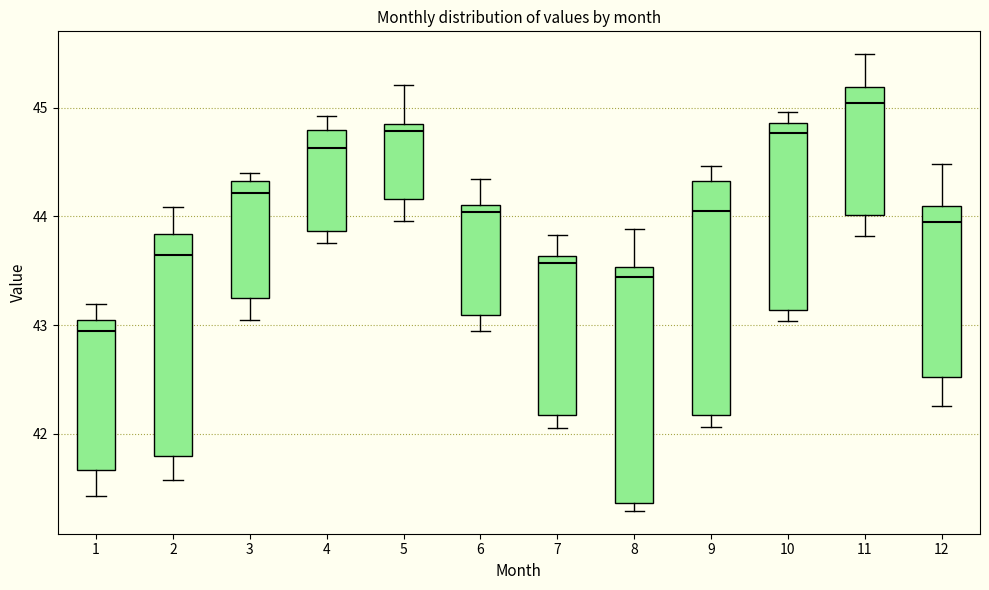

Which box's median line is the highest?

11